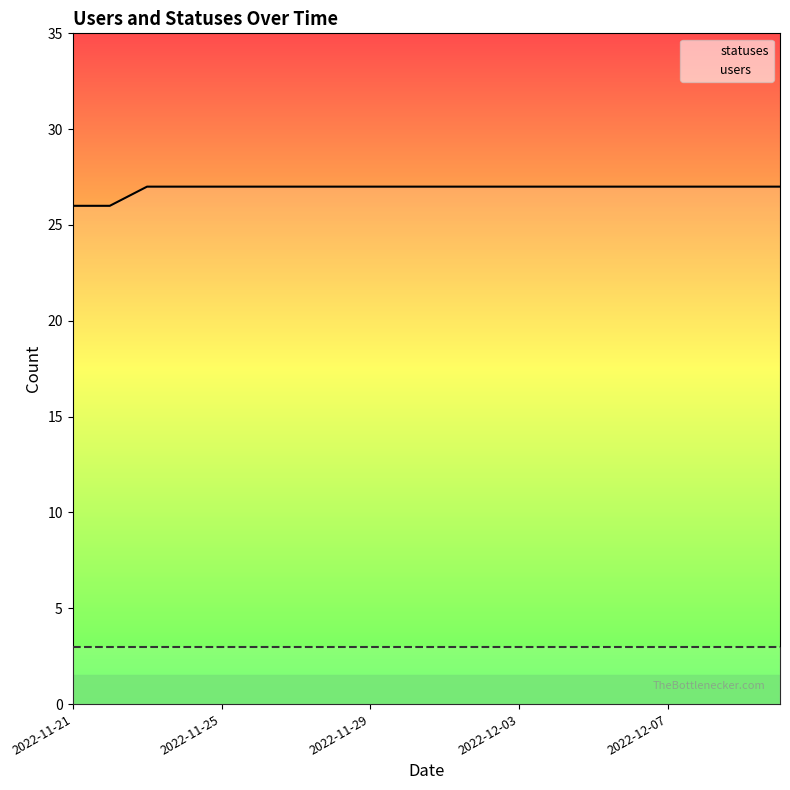

Where is users nearest to the value 3?

2022-11-21